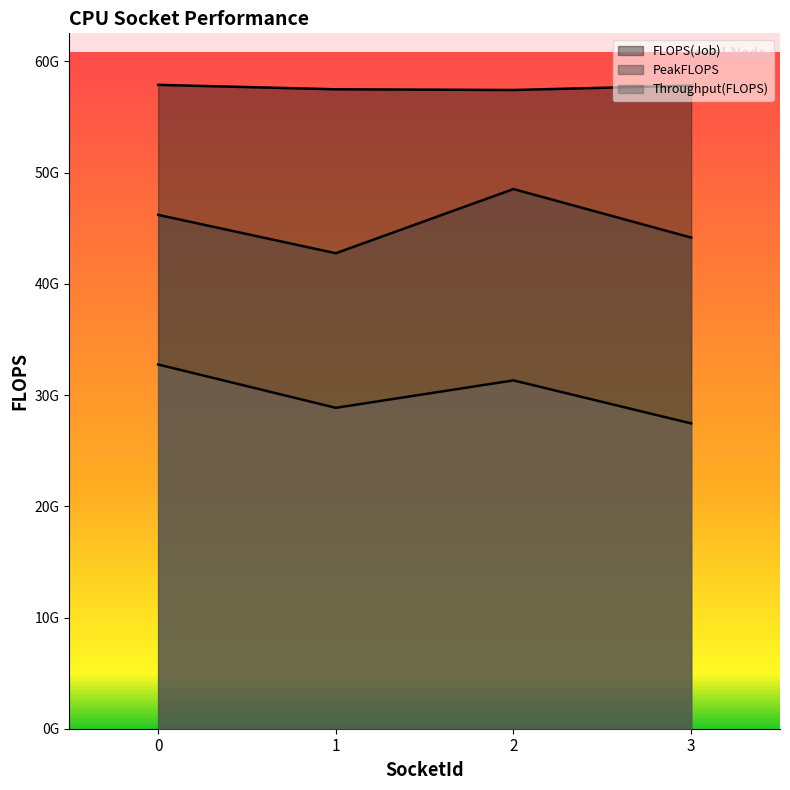

True or false: FLOPS(Job) and PeakFLOPS cross at least once.

False